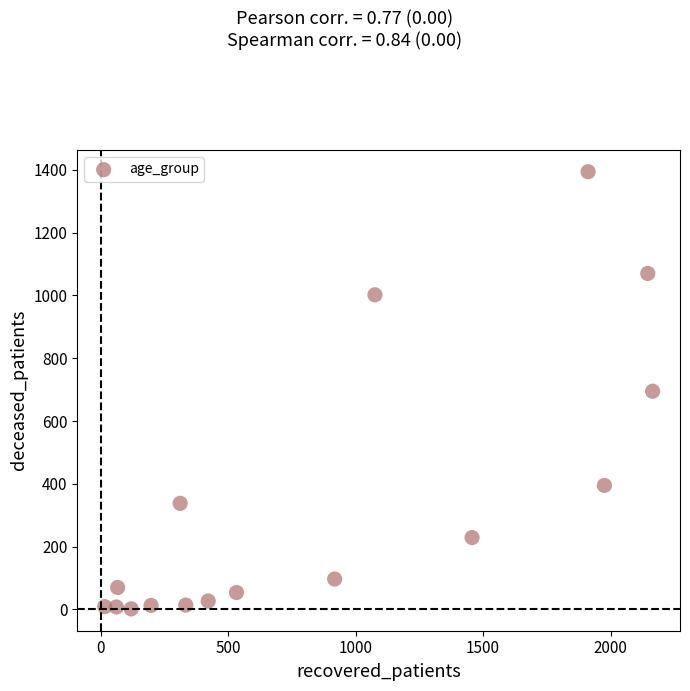

What is the range of Y values (max minus min)?

1392